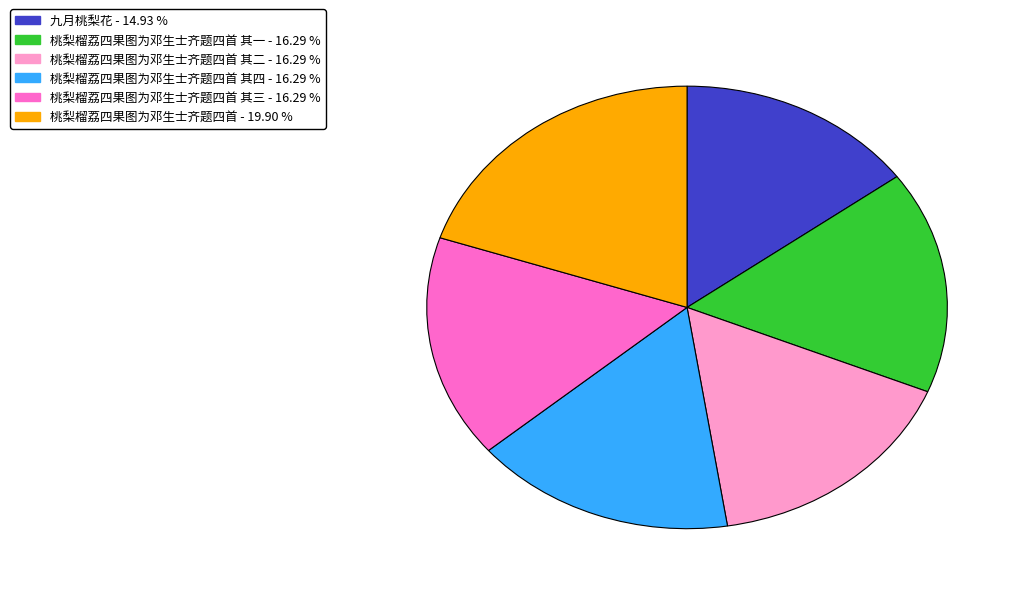

Is there any slice that represents more than half of the pie?

No